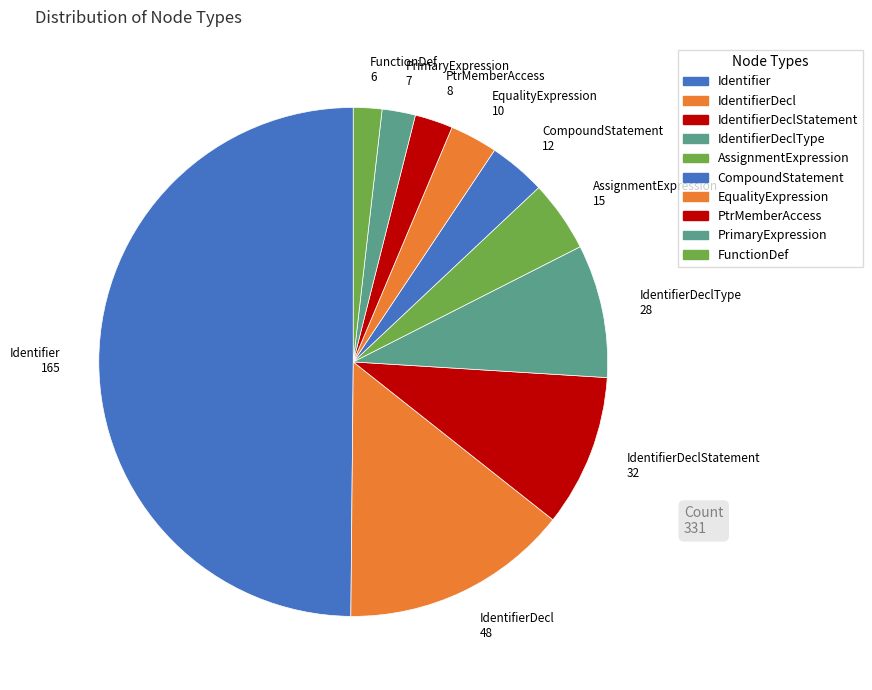

Count the number of slices in the pie.

10